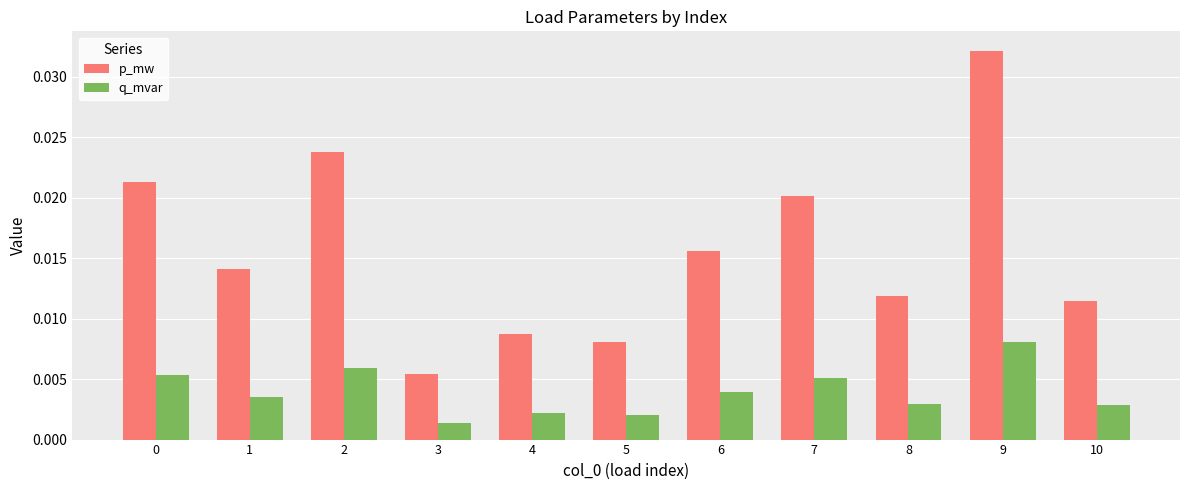

What are all the series names shown in the legend?

p_mw, q_mvar